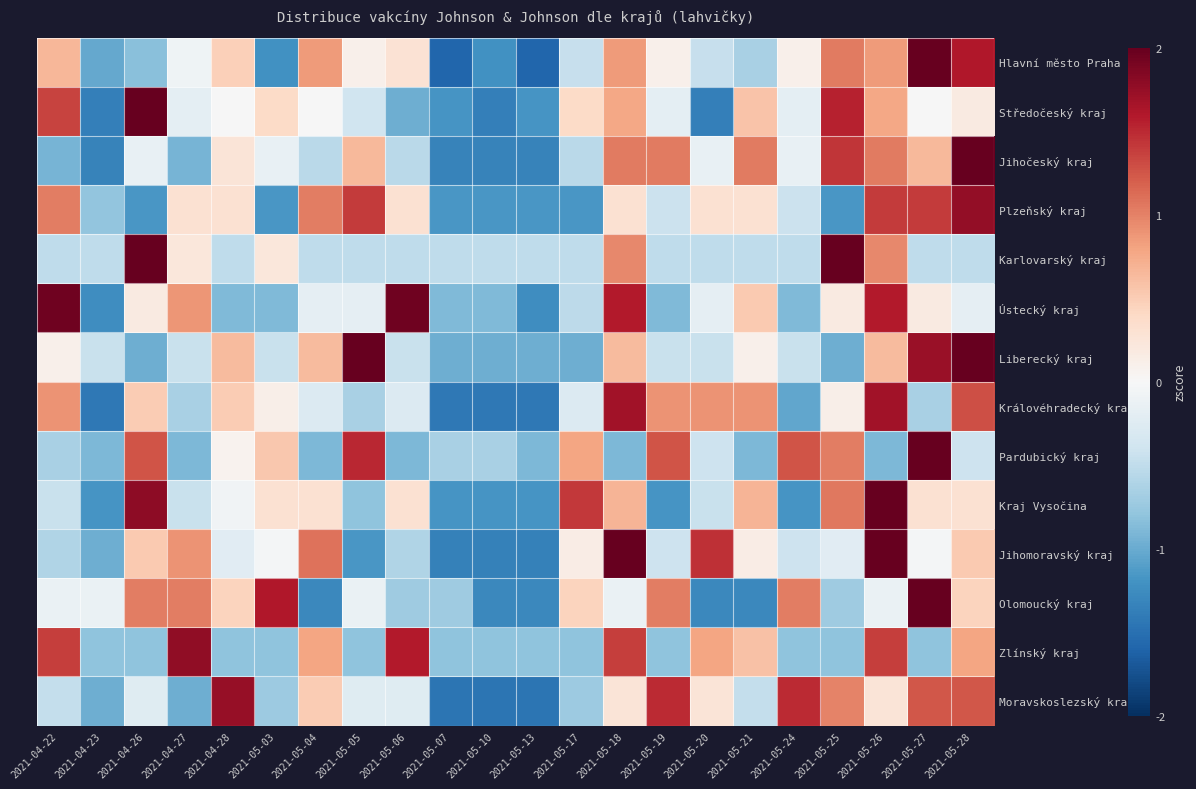

Rank the series at 2021-05-13 from lowest to highest value.

Hlavní město Praha, Moravskoslezský kraj, Královéhradecký kraj, Jihomoravský kraj, Jihočeský kraj, Olomoucký kraj, Ústecký kraj, Kraj Vysočina, Středočeský kraj, Plzeňský kraj, Liberecký kraj, Pardubický kraj, Zlínský kraj, Karlovarský kraj